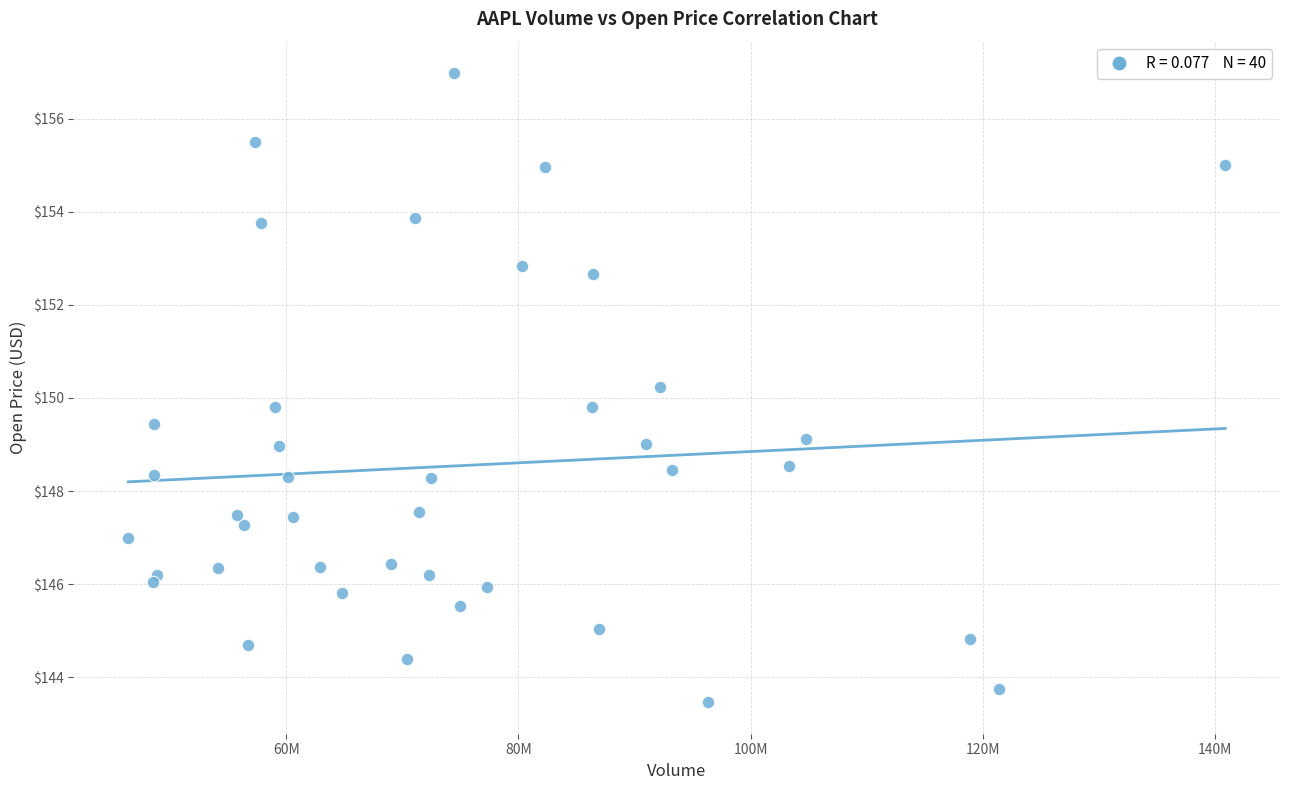

What is the range of Y values (max minus min)?

13.5